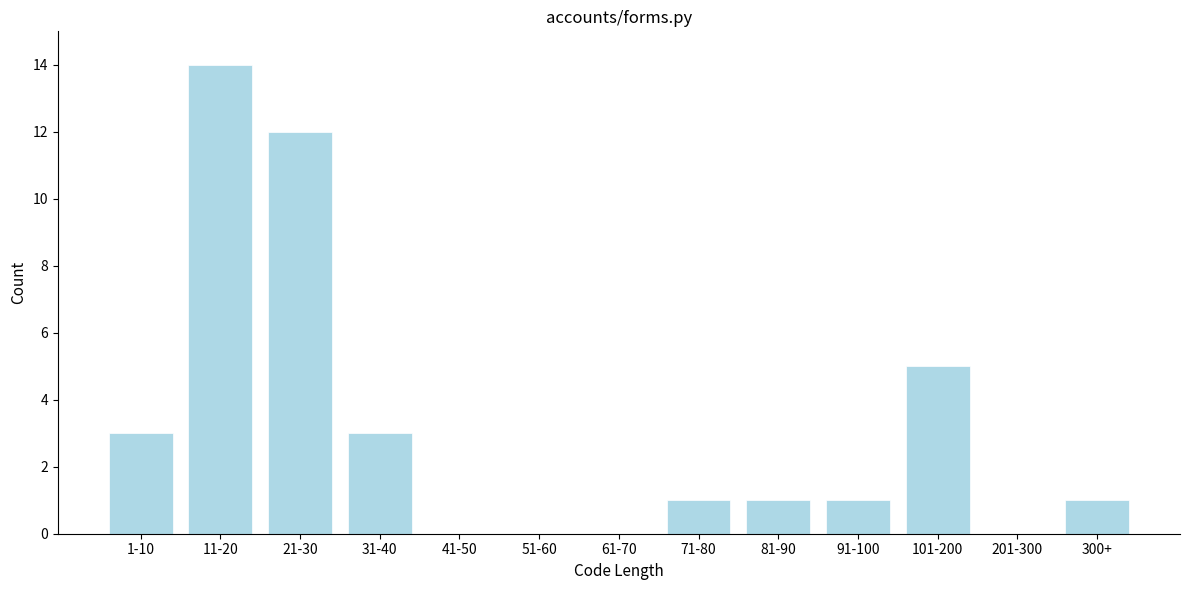

Reading left to right, transcribe all the data shown in this chart.

1-10=3	11-20=14	21-30=12	31-40=3	41-50=0	51-60=0	61-70=0	71-80=1	81-90=1	91-100=1	101-200=5	201-300=0	300+=1